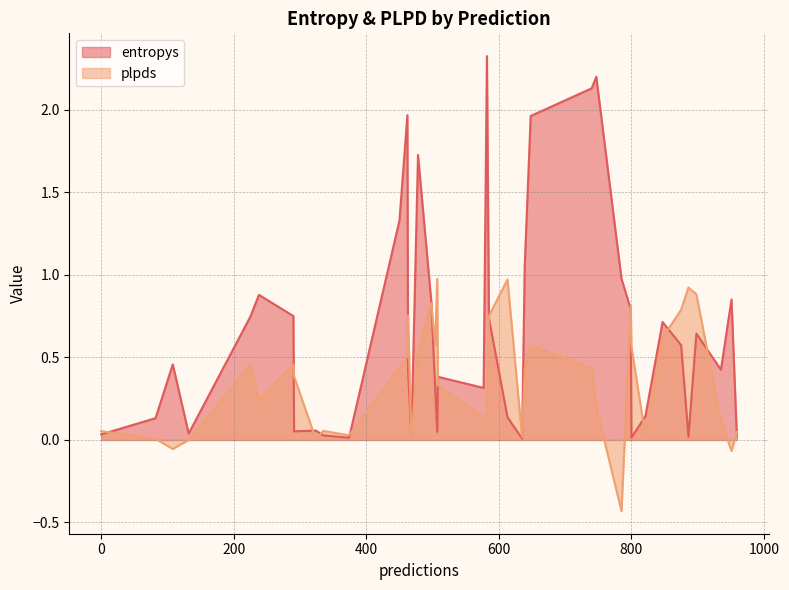

What is the average value of the entropys series?

0.7